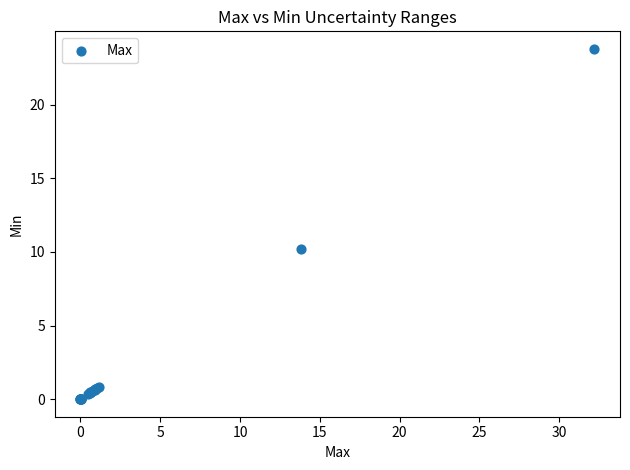

What Y value in the scatter plot is closest to 11?

10.2